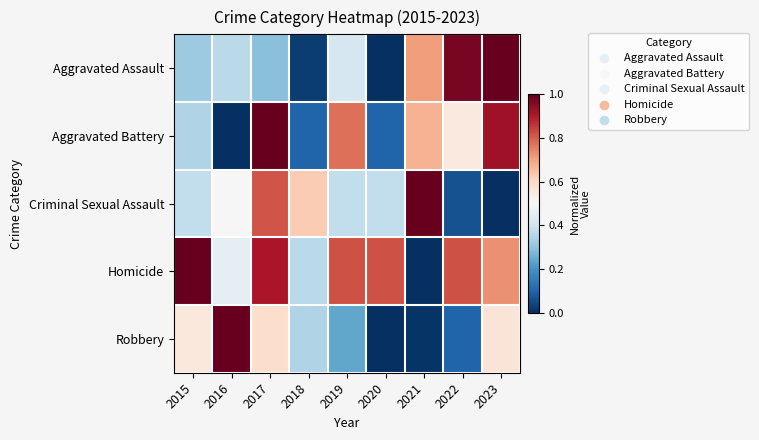

Which series has the largest total across all categories?

Homicide